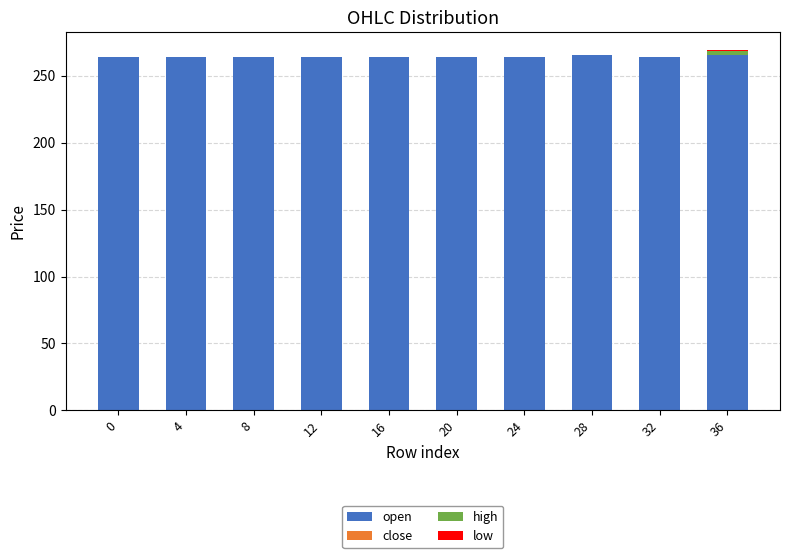

Does the chart contain stacked bars?

Yes